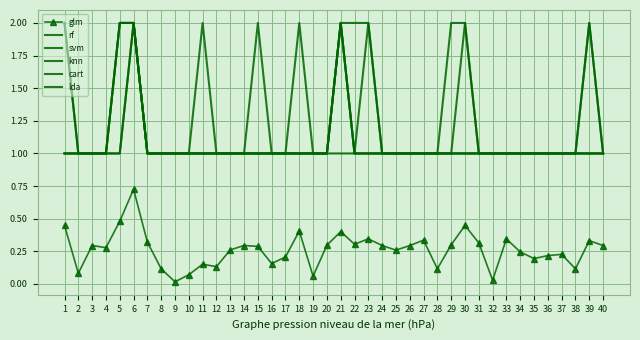

Reading left to right, list all the values displayed in this chart.

glm: 1=0.4	2=0.1	3=0.3	4=0.3	5=0.5	6=0.7	7=0.3	8=0.1	9=0.0	10=0.1	11=0.2	12=0.1	13=0.3	14=0.3	15=0.3	16=0.2	17=0.2	18=0.4	19=0.1	20=0.3	21=0.4	22=0.3	23=0.3	24=0.3	25=0.3	26=0.3	27=0.3	28=0.1	29=0.3	30=0.4	31=0.3	32=0.0	33=0.3	34=0.2	35=0.2	36=0.2	37=0.2	38=0.1	39=0.3	40=0.3
rf: 1=1.0	2=1.0	3=1.0	4=1.0	5=1.0	6=2.0	7=1.0	8=1.0	9=1.0	10=1.0	11=2.0	12=1.0	13=1.0	14=1.0	15=2.0	16=1.0	17=1.0	18=1.0	19=1.0	20=1.0	21=2.0	22=1.0	23=1.0	24=1.0	25=1.0	26=1.0	27=1.0	28=1.0	29=1.0	30=1.0	31=1.0	32=1.0	33=1.0	34=1.0	35=1.0	36=1.0	37=1.0	38=1.0	39=2.0	40=1.0
svm: 1=2.0	2=1.0	3=1.0	4=1.0	5=2.0	6=2.0	7=1.0	8=1.0	9=1.0	10=1.0	11=1.0	12=1.0	13=1.0	14=1.0	15=1.0	16=1.0	17=1.0	18=1.0	19=1.0	20=1.0	21=2.0	22=1.0	23=2.0	24=1.0	25=1.0	26=1.0	27=1.0	28=1.0	29=2.0	30=2.0	31=1.0	32=1.0	33=1.0	34=1.0	35=1.0	36=1.0	37=1.0	38=1.0	39=1.0	40=1.0
knn: 1=2.0	2=1.0	3=1.0	4=1.0	5=2.0	6=2.0	7=1.0	8=1.0	9=1.0	10=1.0	11=1.0	12=1.0	13=1.0	14=1.0	15=1.0	16=1.0	17=1.0	18=2.0	19=1.0	20=1.0	21=2.0	22=1.0	23=1.0	24=1.0	25=1.0	26=1.0	27=1.0	28=1.0	29=1.0	30=2.0	31=1.0	32=1.0	33=1.0	34=1.0	35=1.0	36=1.0	37=1.0	38=1.0	39=1.0	40=1.0
cart: 1=1.0	2=1.0	3=1.0	4=1.0	5=2.0	6=2.0	7=1.0	8=1.0	9=1.0	10=1.0	11=1.0	12=1.0	13=1.0	14=1.0	15=1.0	16=1.0	17=1.0	18=1.0	19=1.0	20=1.0	21=2.0	22=2.0	23=2.0	24=1.0	25=1.0	26=1.0	27=1.0	28=1.0	29=1.0	30=1.0	31=1.0	32=1.0	33=1.0	34=1.0	35=1.0	36=1.0	37=1.0	38=1.0	39=2.0	40=1.0
lda: 1=1.0	2=1.0	3=1.0	4=1.0	5=1.0	6=2.0	7=1.0	8=1.0	9=1.0	10=1.0	11=1.0	12=1.0	13=1.0	14=1.0	15=1.0	16=1.0	17=1.0	18=1.0	19=1.0	20=1.0	21=1.0	22=1.0	23=1.0	24=1.0	25=1.0	26=1.0	27=1.0	28=1.0	29=1.0	30=1.0	31=1.0	32=1.0	33=1.0	34=1.0	35=1.0	36=1.0	37=1.0	38=1.0	39=1.0	40=1.0